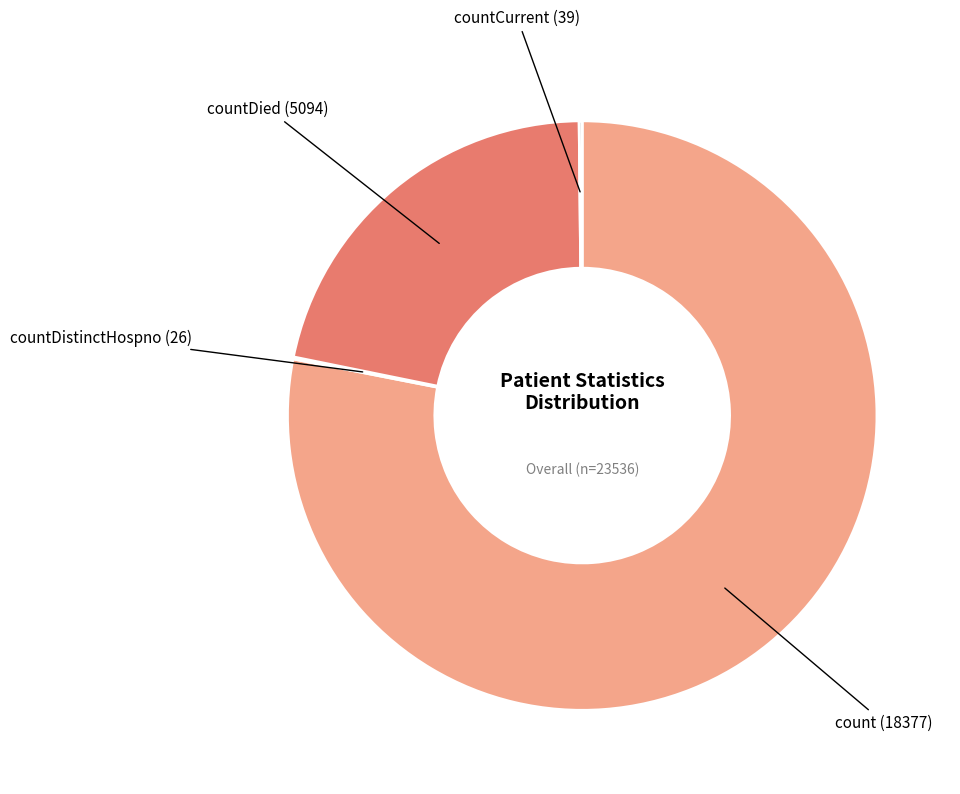

Approximately how many times larger is the value at countDied (5094) compared to count (18377)?

0.3